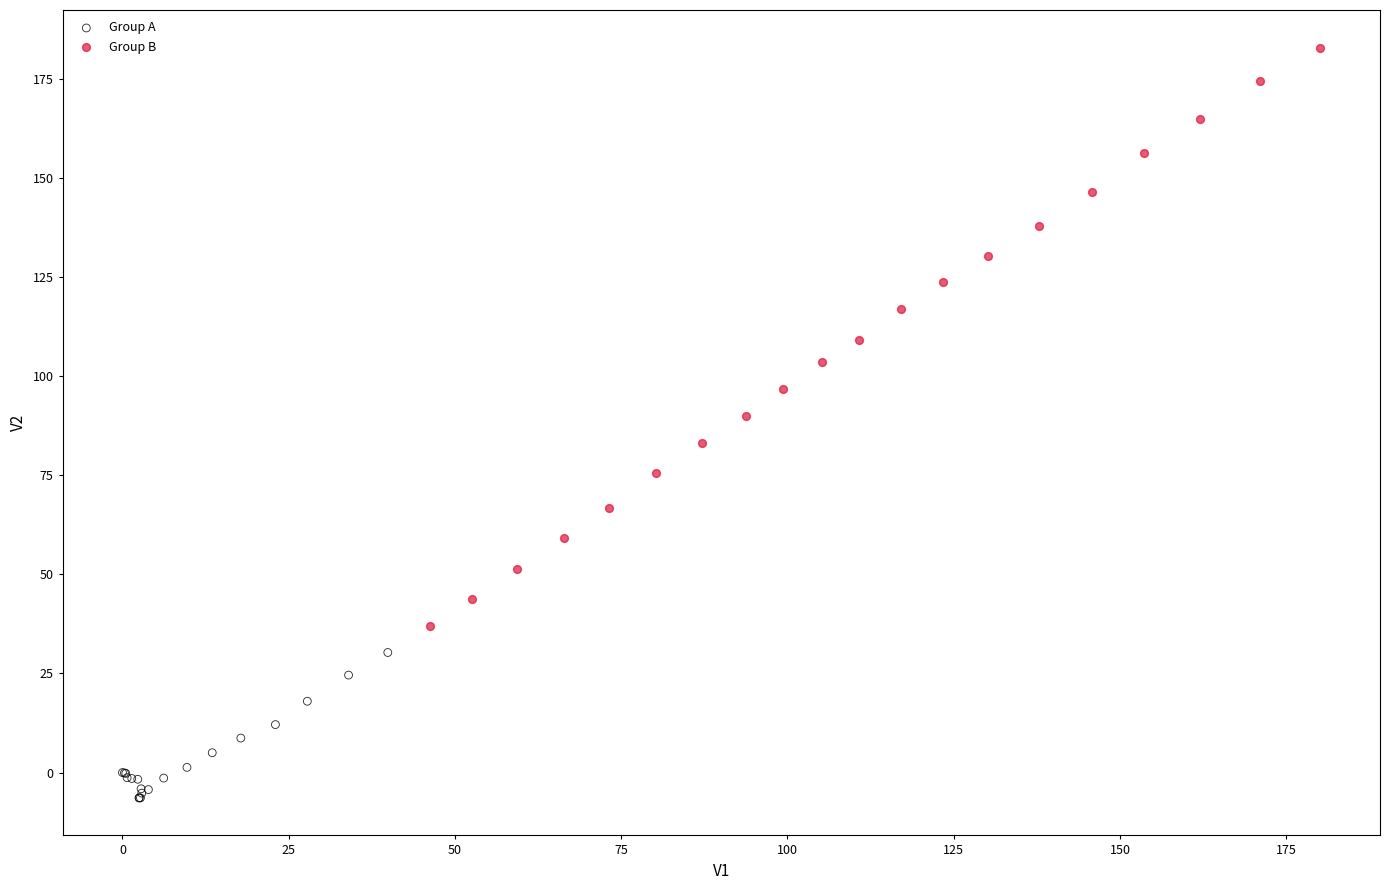

Which series contains the lowest Y value?

Group A